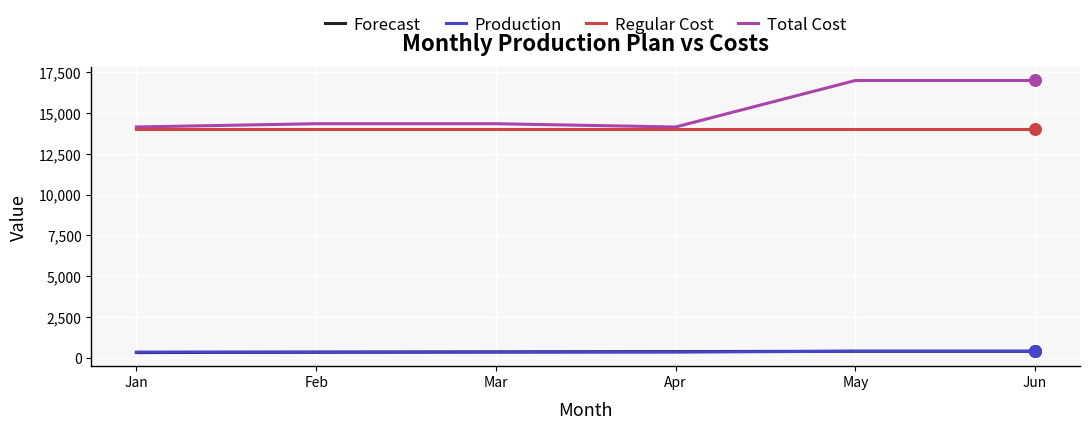

At how many categories does at least one series exceed 13644?

6